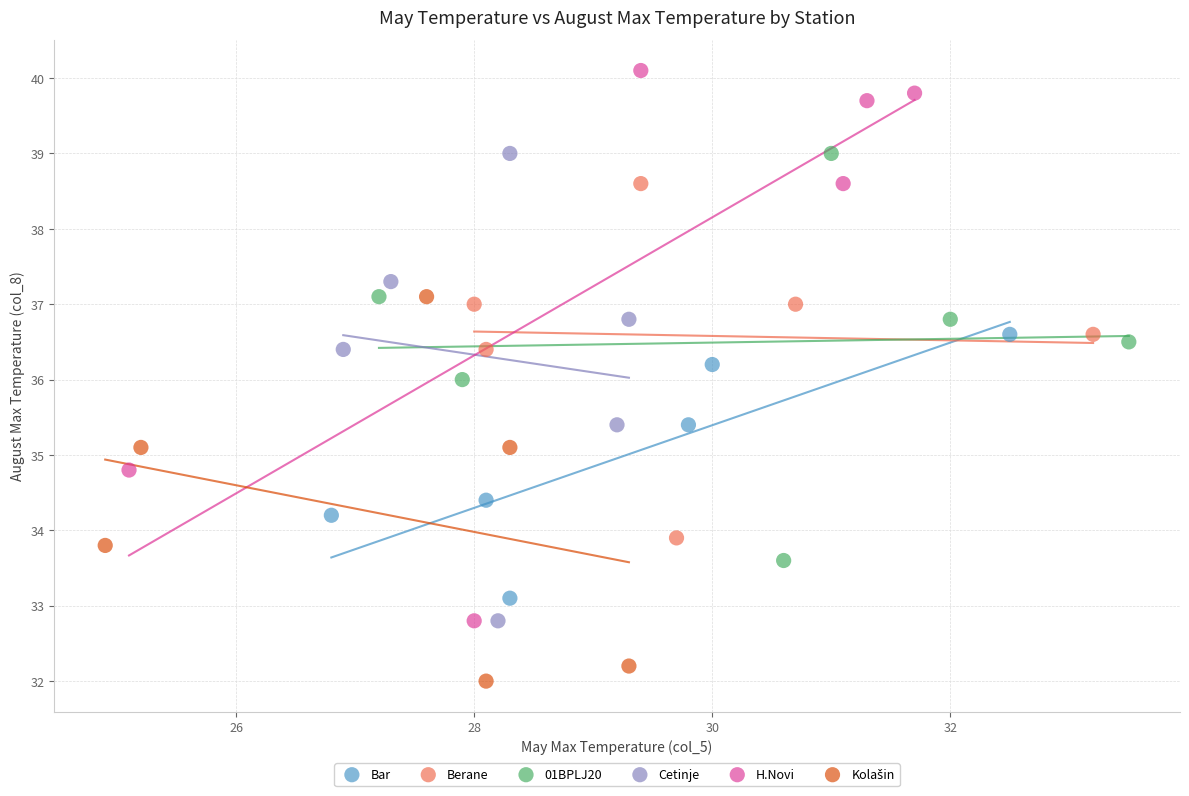

Which series reaches the maximum Y coordinate?

H.Novi